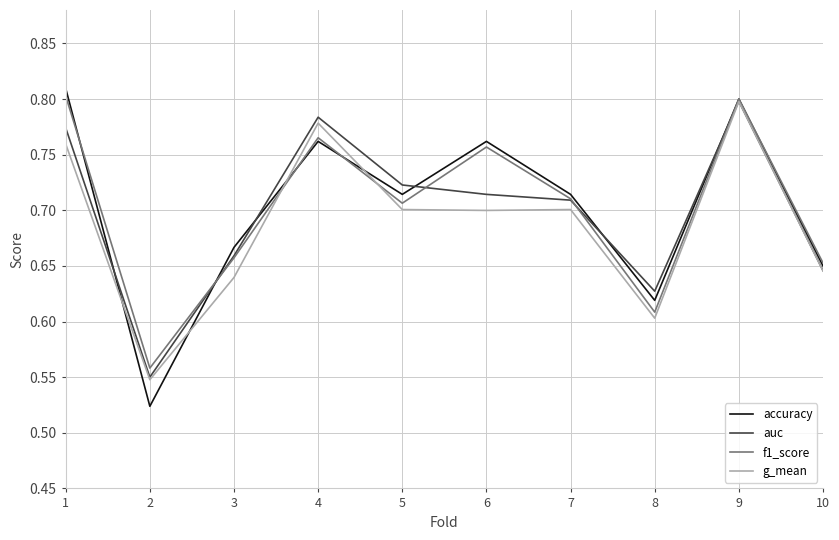

Count the number of data series in this chart.

4